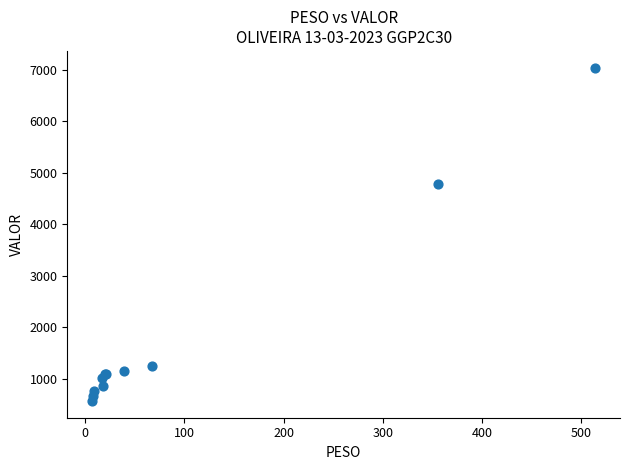

What Y value in the scatter plot is closest to 3807?

4781.1